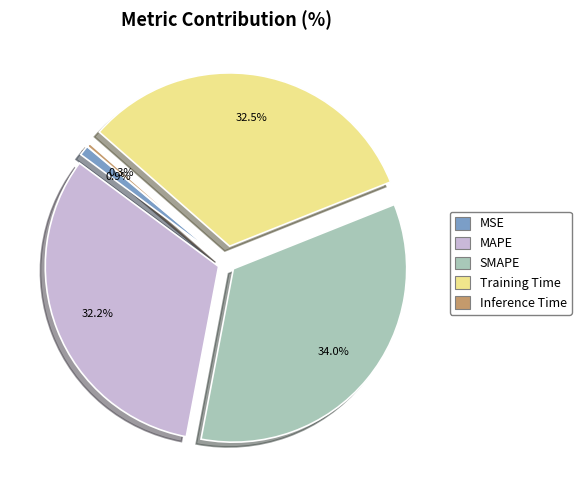

Which slice is the largest?

SMAPE